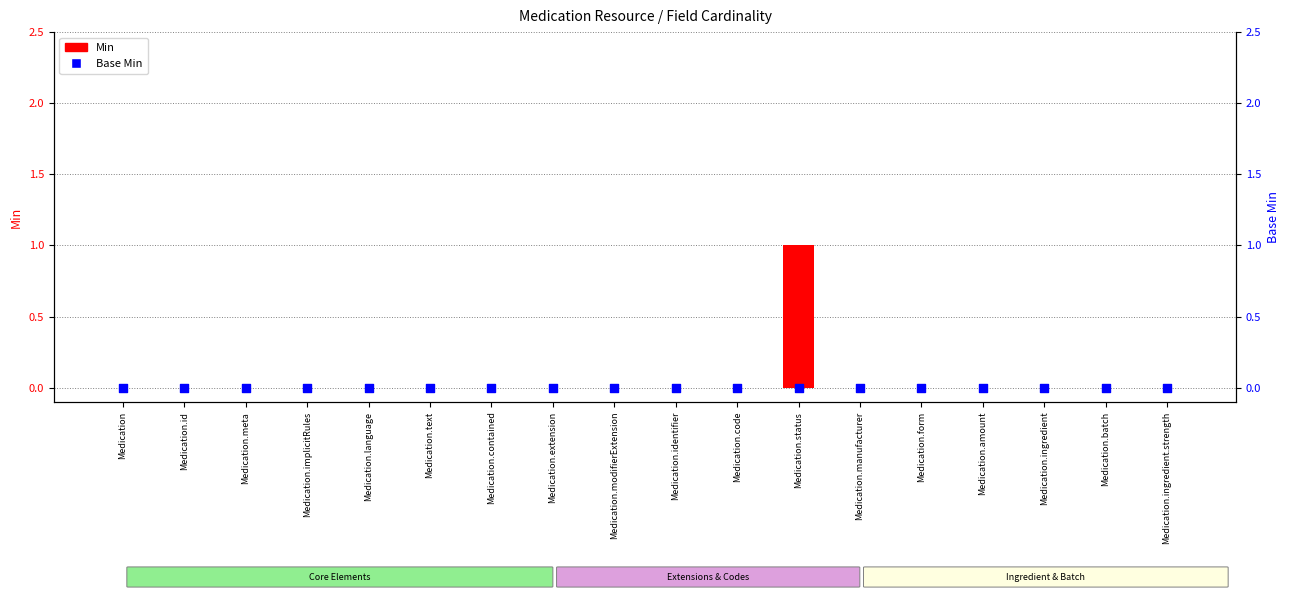

Which series has the largest total across all categories?

Min